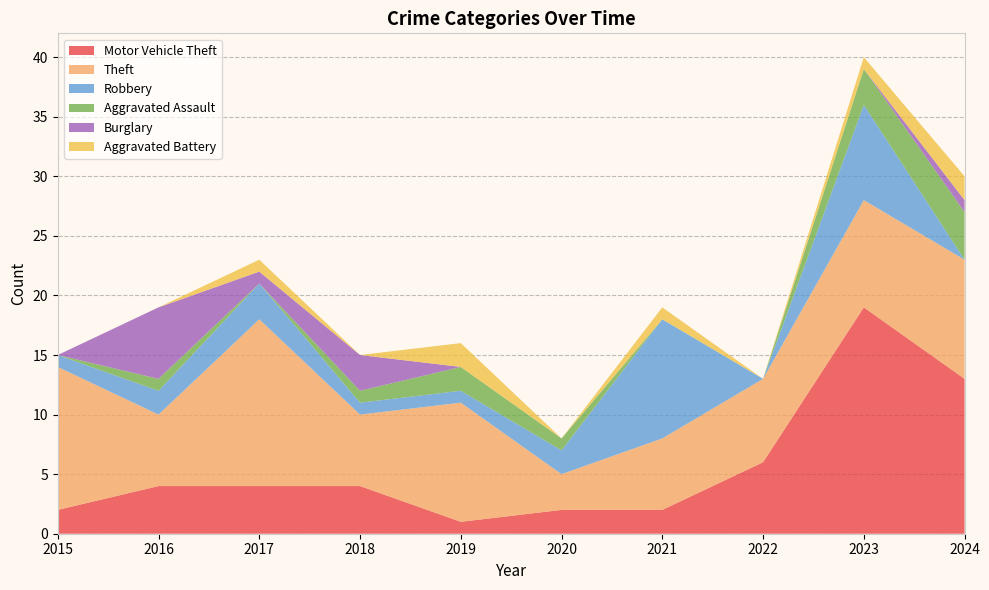

Reading right to left, list all the values displayed in this chart.

Motor Vehicle Theft: 2024=13	2023=19	2022=6	2021=2	2020=2	2019=1	2018=4	2017=4	2016=4	2015=2
Theft: 2024=10	2023=9	2022=7	2021=6	2020=3	2019=10	2018=6	2017=14	2016=6	2015=12
Robbery: 2024=0	2023=8	2022=0	2021=10	2020=2	2019=1	2018=1	2017=3	2016=2	2015=1
Aggravated Assault: 2024=4	2023=3	2022=0	2021=0	2020=1	2019=2	2018=1	2017=0	2016=1	2015=0
Burglary: 2024=1	2023=0	2022=0	2021=0	2020=0	2019=0	2018=3	2017=1	2016=6	2015=0
Aggravated Battery: 2024=2	2023=1	2022=0	2021=1	2020=0	2019=2	2018=0	2017=1	2016=0	2015=0